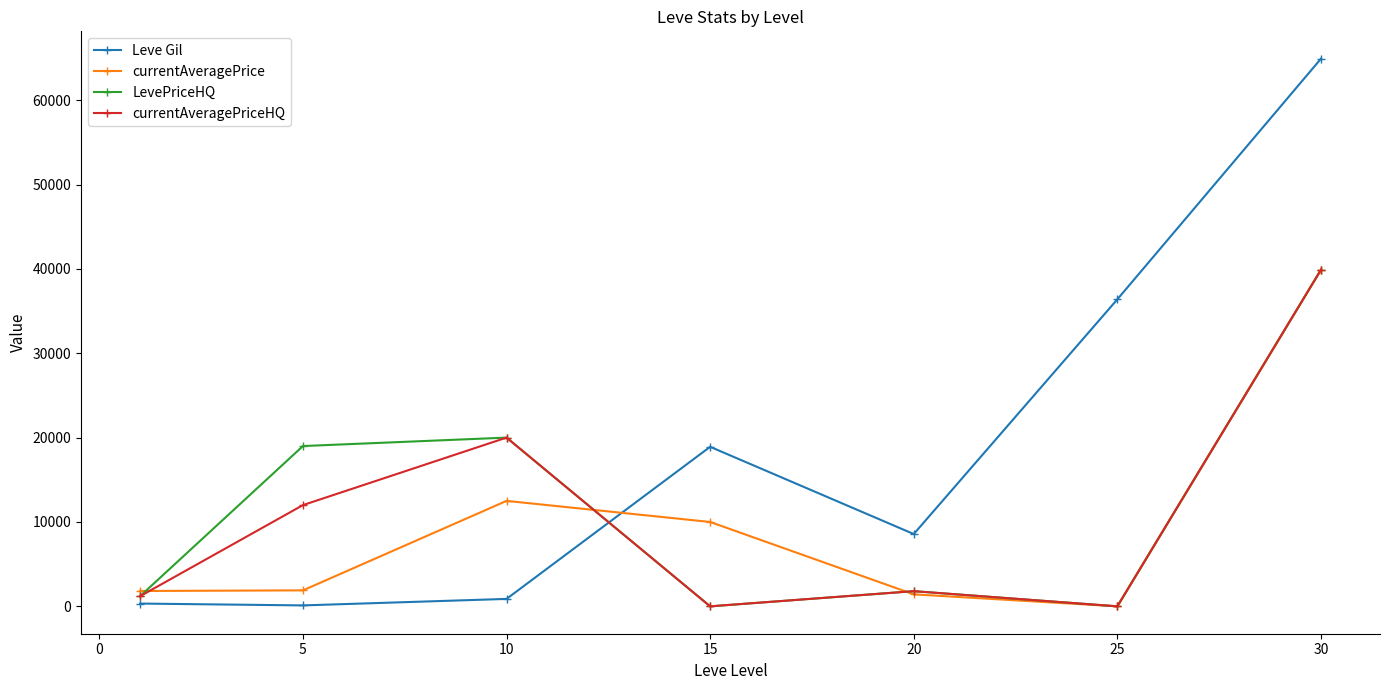

What is the highest value of the currentAveragePrice series?

39890